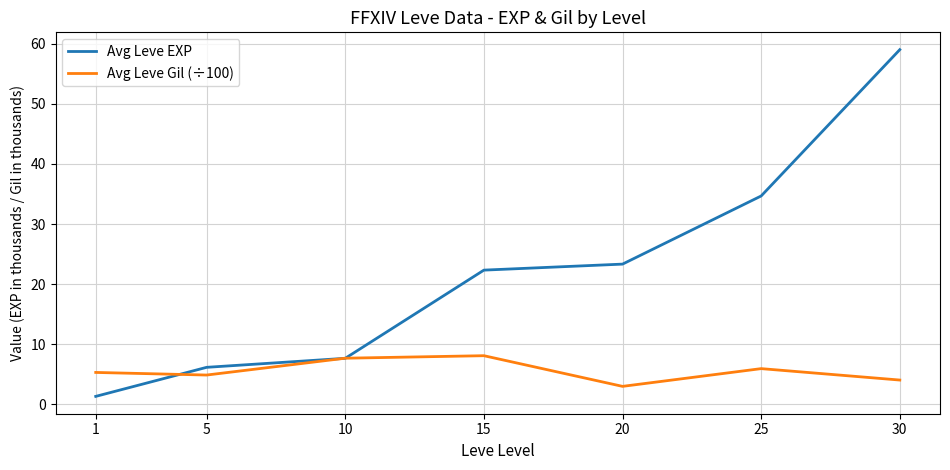

Rank the series by their average value, from lowest to highest.

Avg Leve Gil (÷100), Avg Leve EXP